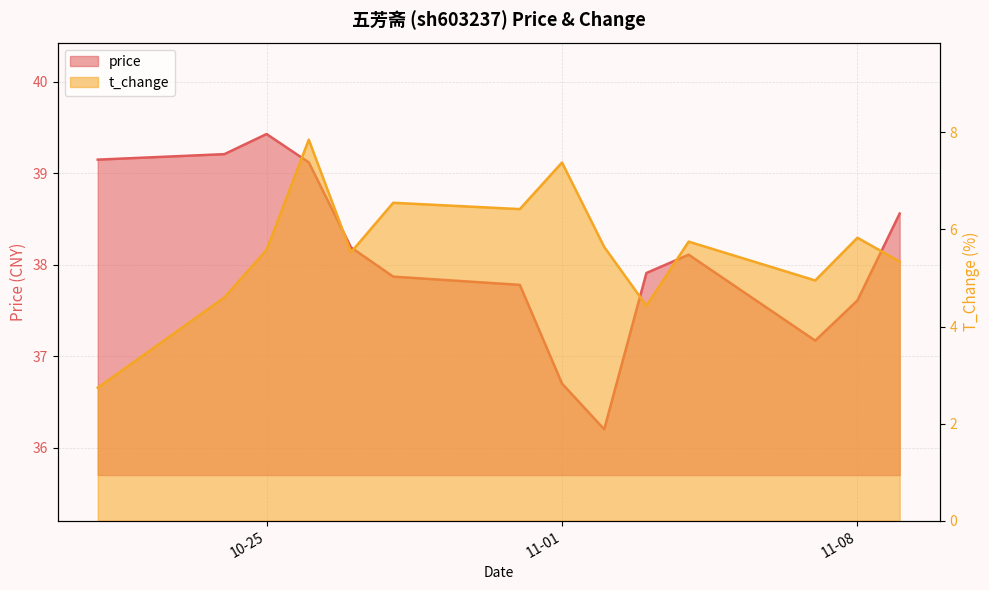

How many lines are shown in the chart?

2